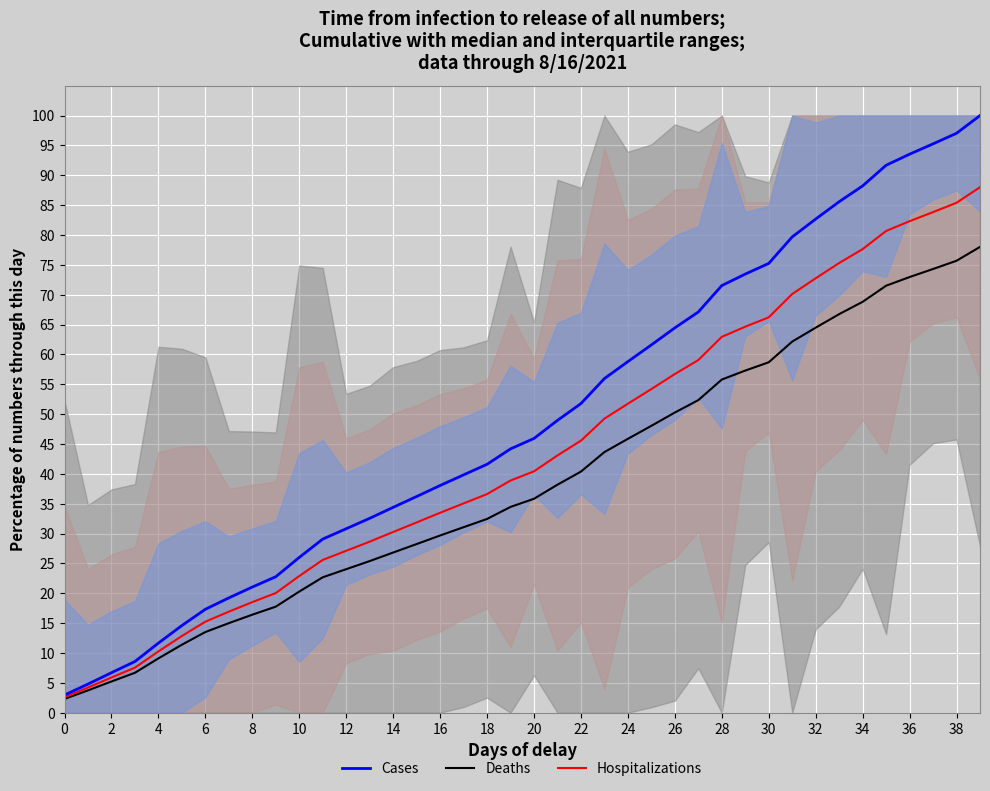

True or false: Deaths has more than 2 interior local peaks.

False